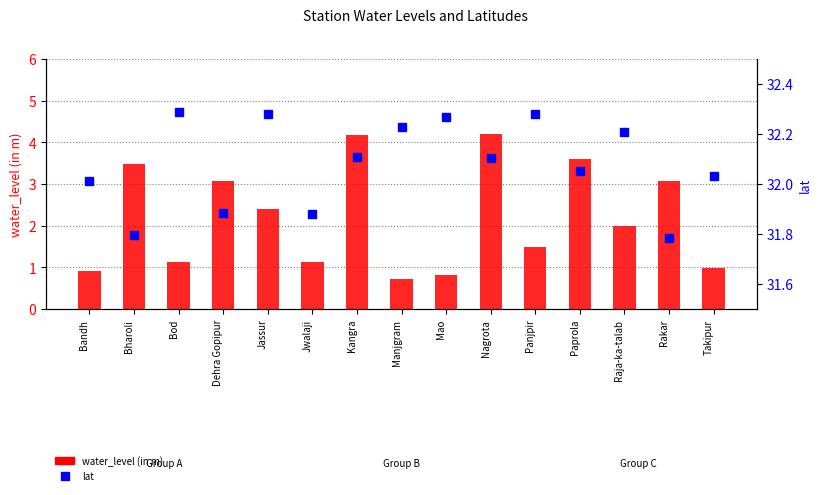

What is the sum of the lat values at Jassur and Paprola?

64.3